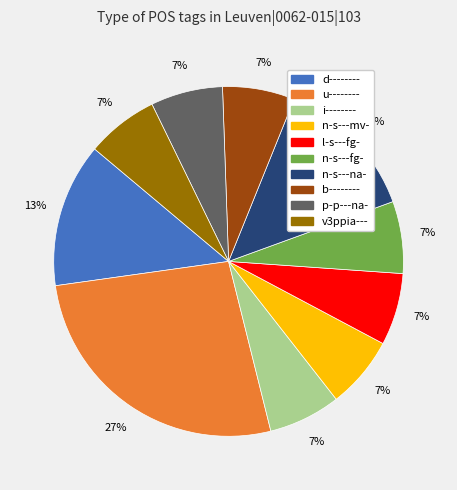

True or false: u-------- accounts for 35% of the total.

False